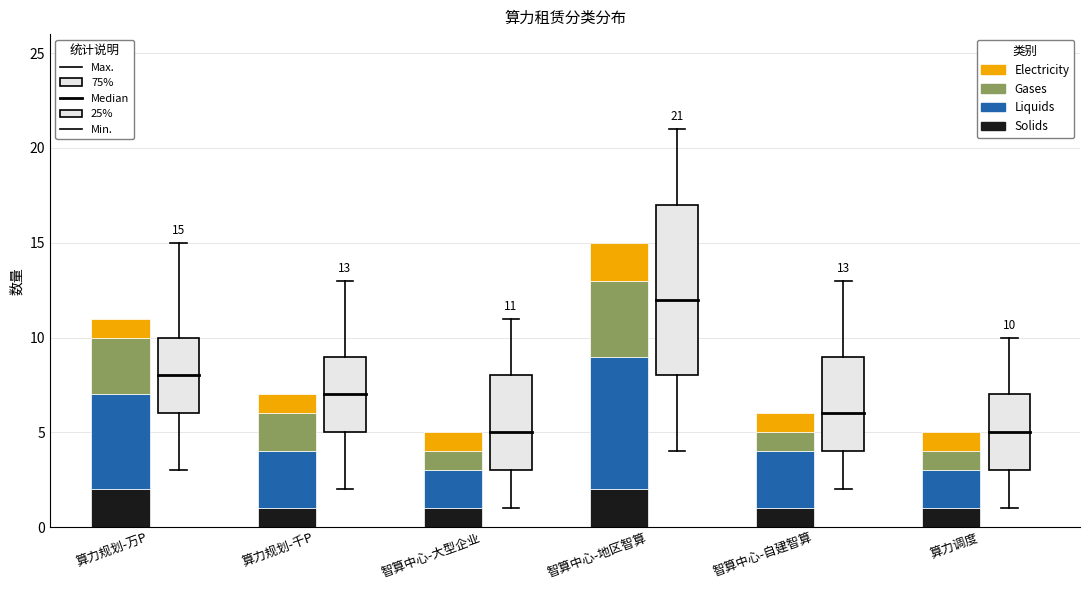

What is the total value across all series at 算力调度?

5